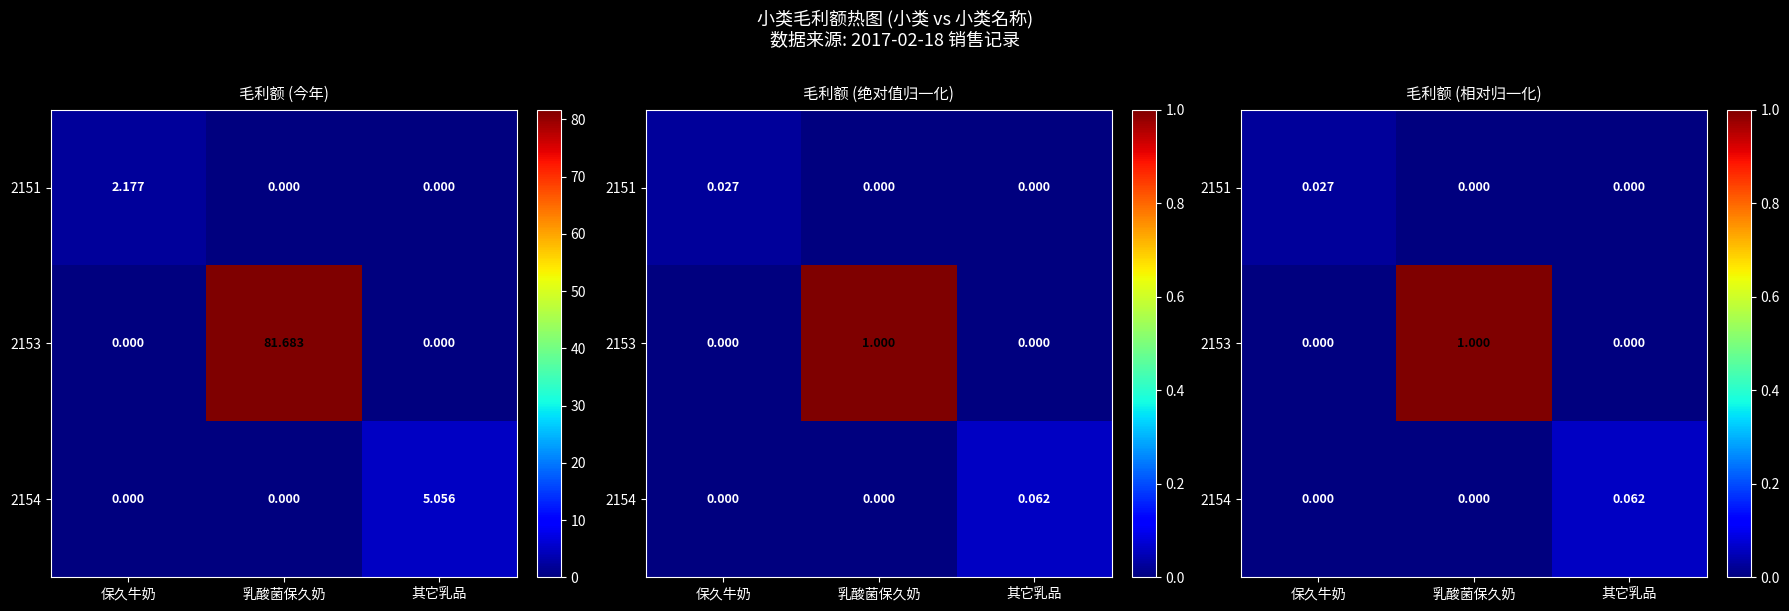

Is the value of 2154 at 保久牛奶 greater than the value of 2151 at 乳酸菌保久奶?

No